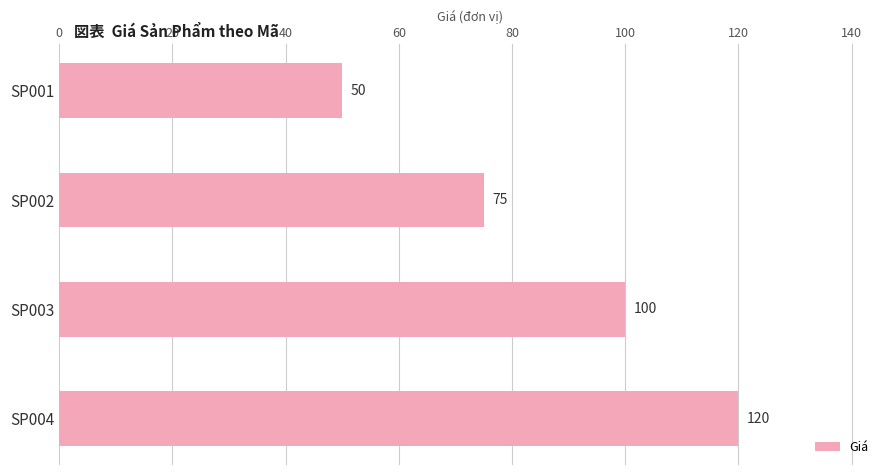

Which label corresponds to the largest value in the chart?

SP004